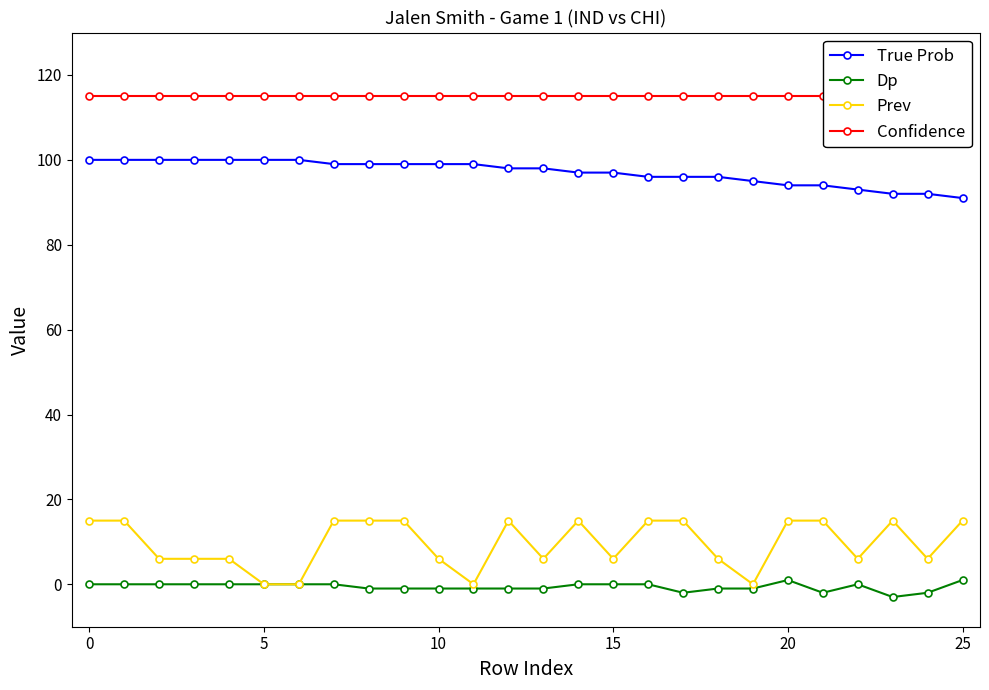

True or false: True Prob and Prev cross at least once.

False